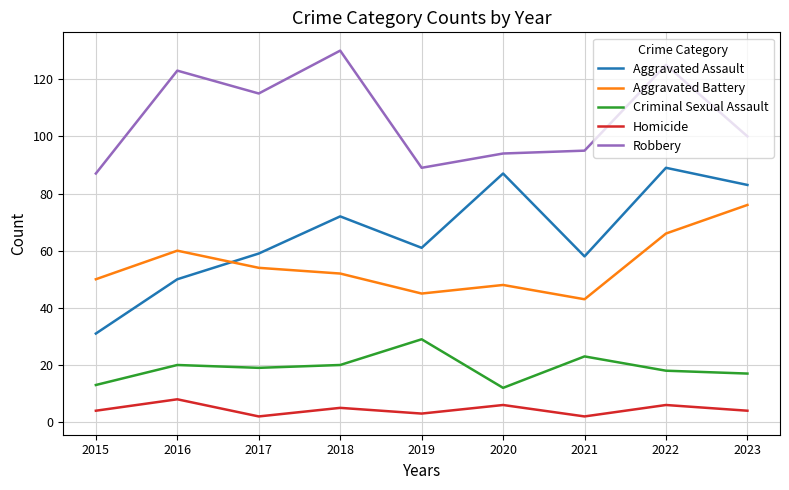

At which category does Aggravated Assault reach its first local valley?

2019